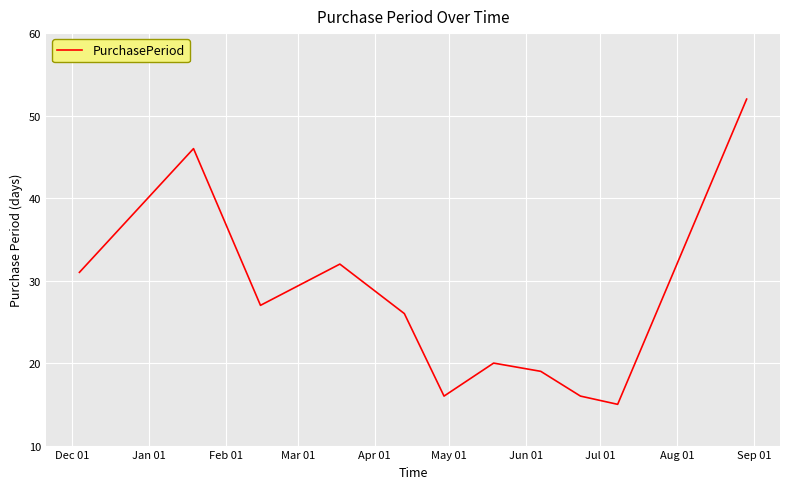

Count the number of categories in the chart.

11